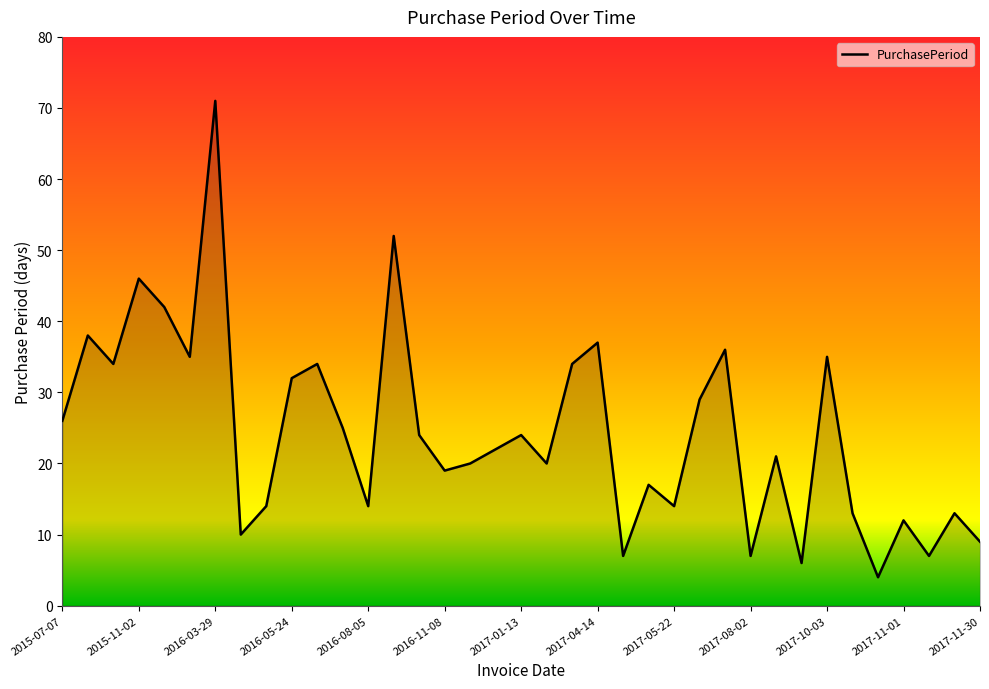

What is the average value?

24